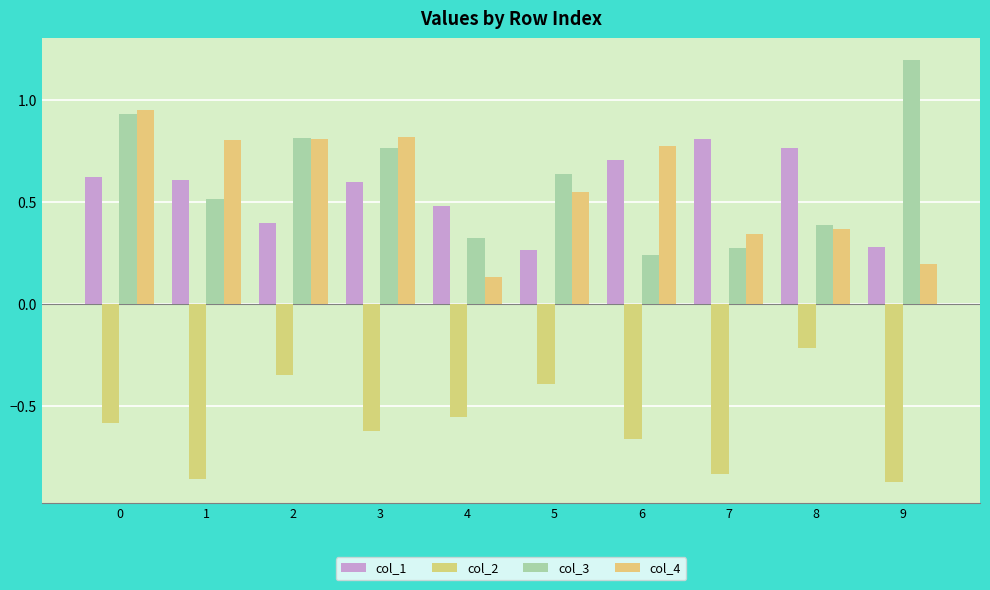

How many bars are there in total?

40